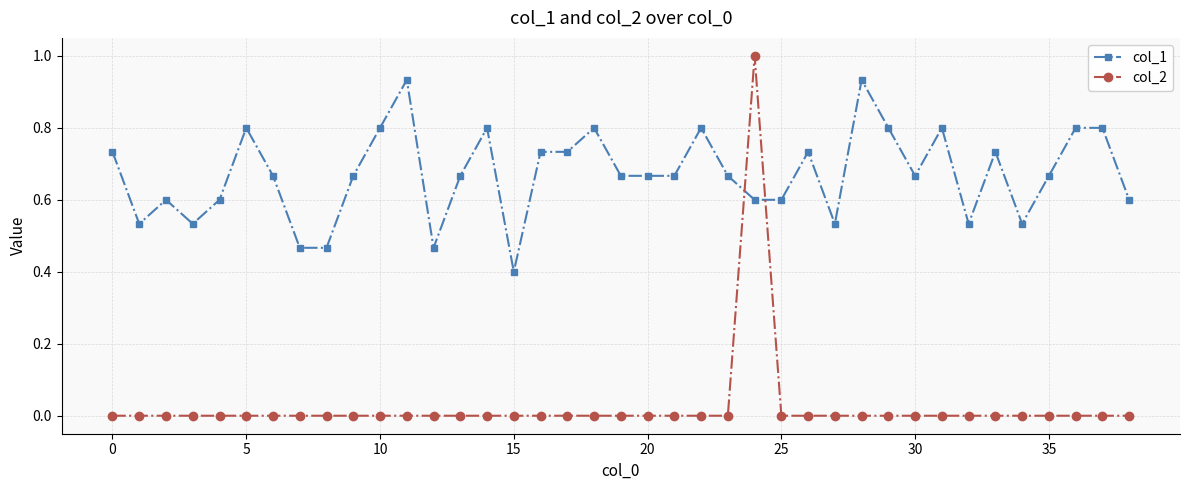

Which series has the largest total across all categories?

col_1